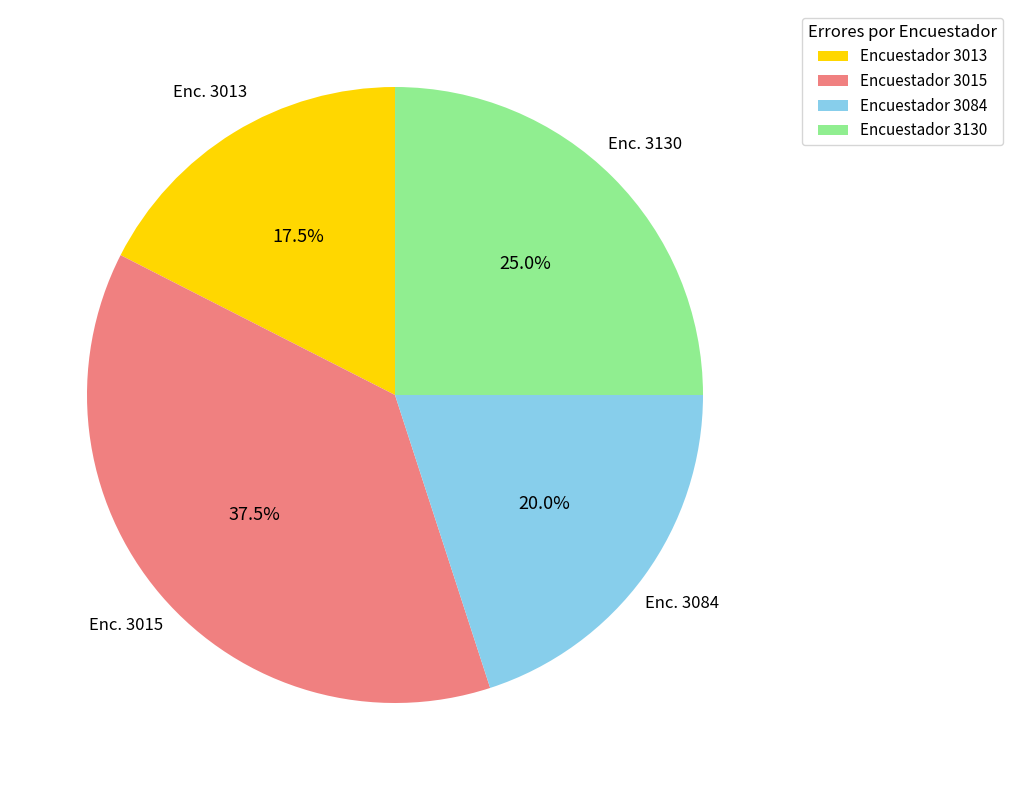

Rank the categories by value from lowest to highest.

Encuestador 3013, Encuestador 3084, Encuestador 3130, Encuestador 3015